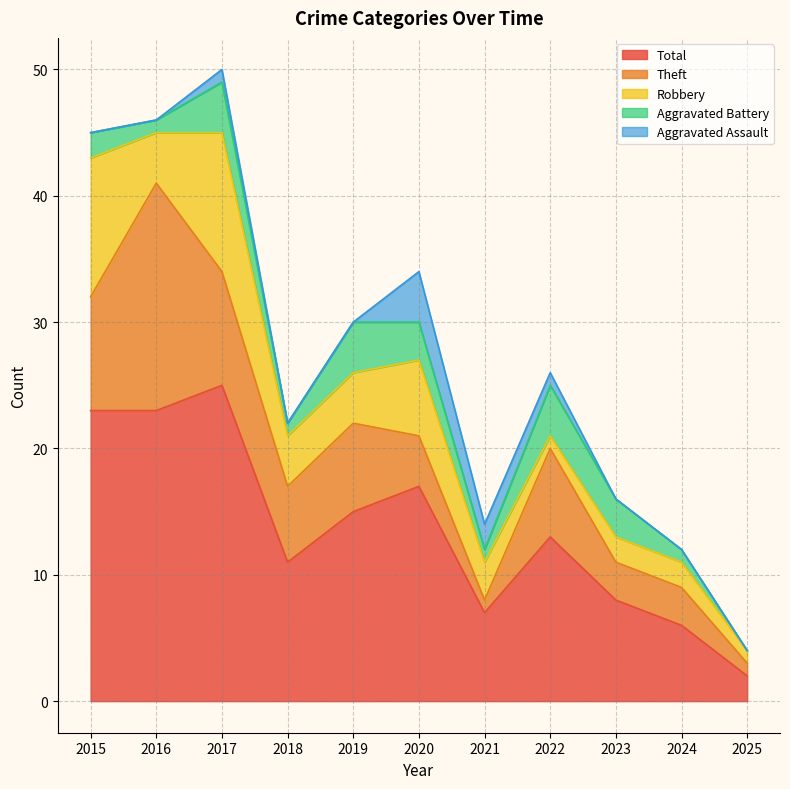

What is the sum of all Total values?

150